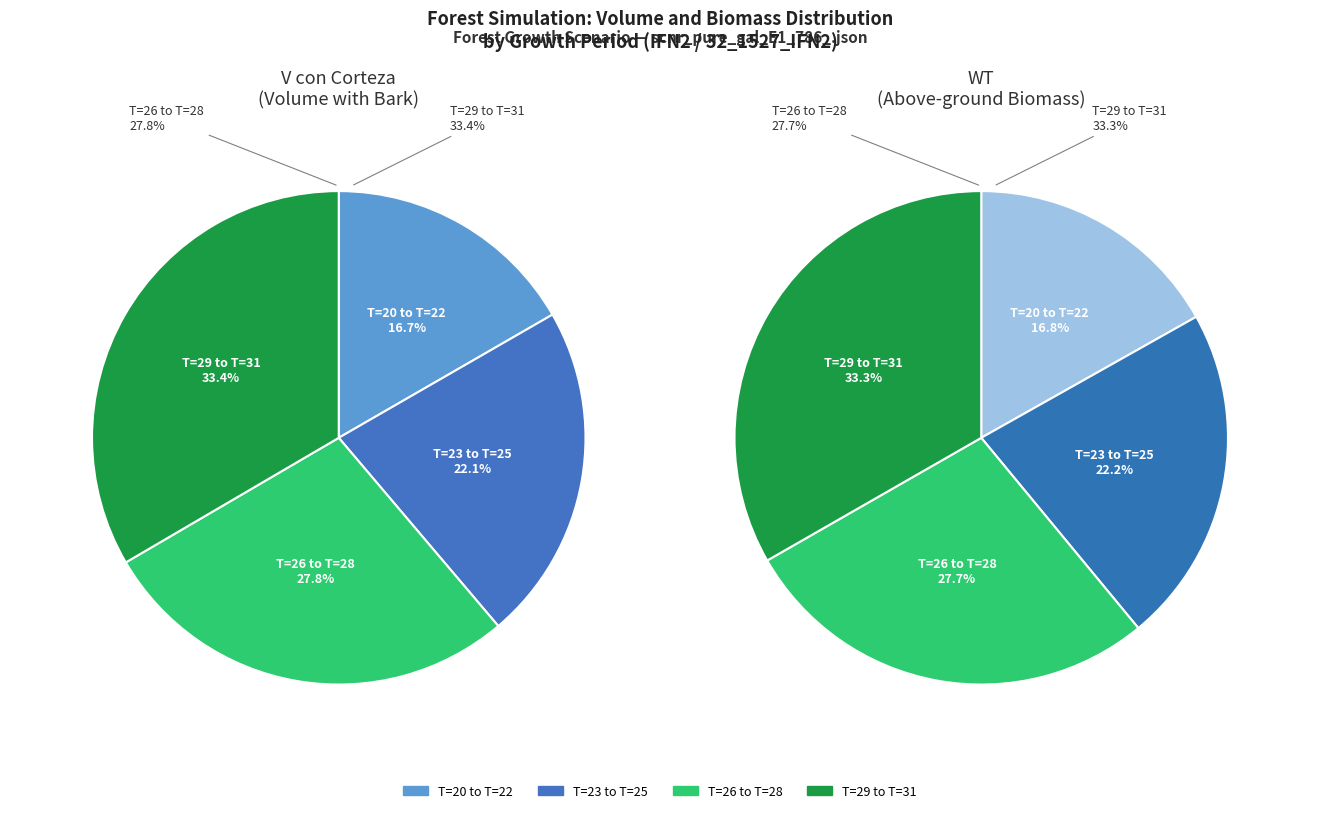

To the nearest percent, what percentage of the pie is T=27?

9%